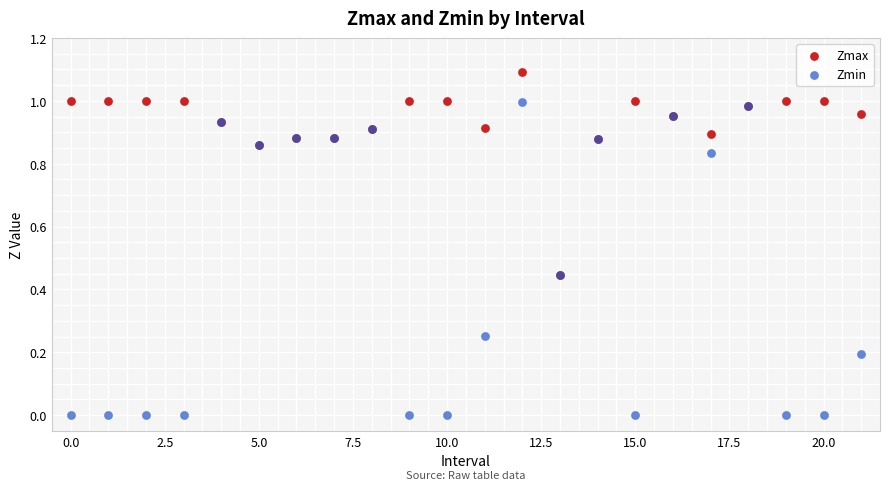

Which series has the widest spread of Y values?

Zmin